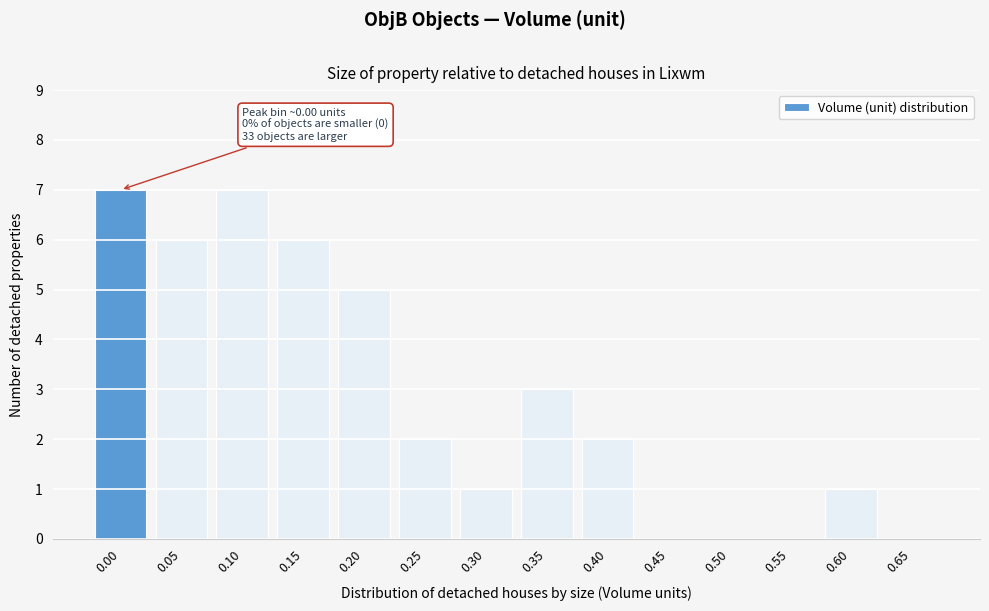

Reading left to right, extract all data points from this chart.

0.00=7	0.05=6	0.10=7	0.15=6	0.20=5	0.25=2	0.30=1	0.35=3	0.40=2	0.45=0	0.50=0	0.55=0	0.60=1	0.65=0